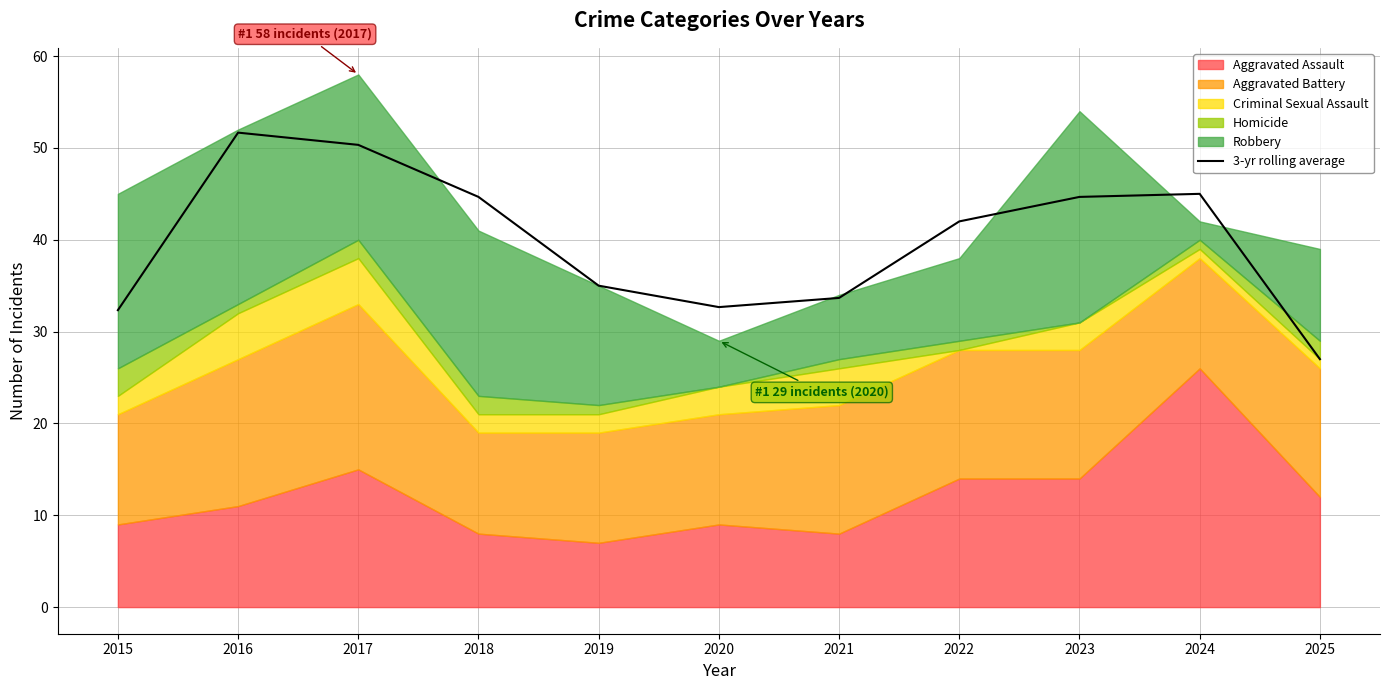

How many lines are shown in the chart?

1